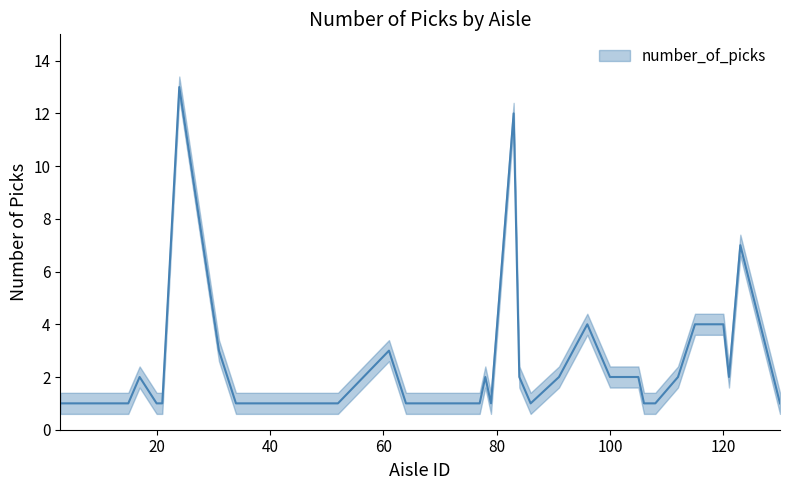

At which label is the value closest to 7?

123